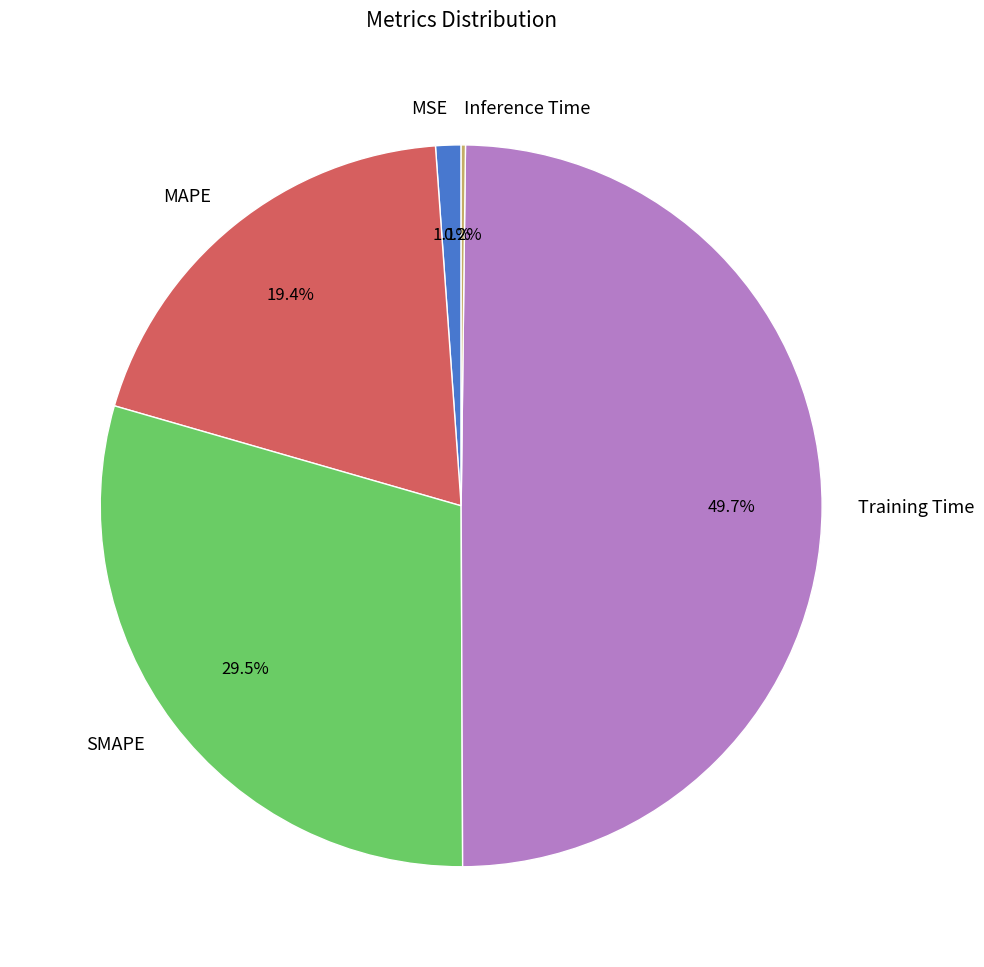

Which category has the biggest portion of the pie?

Training Time